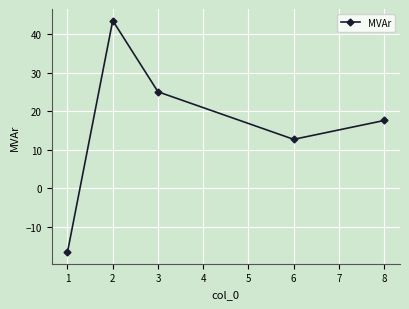

Reading right to left, transcribe all the data shown in this chart.

17.6	12.7	25.1	43.6	-16.5